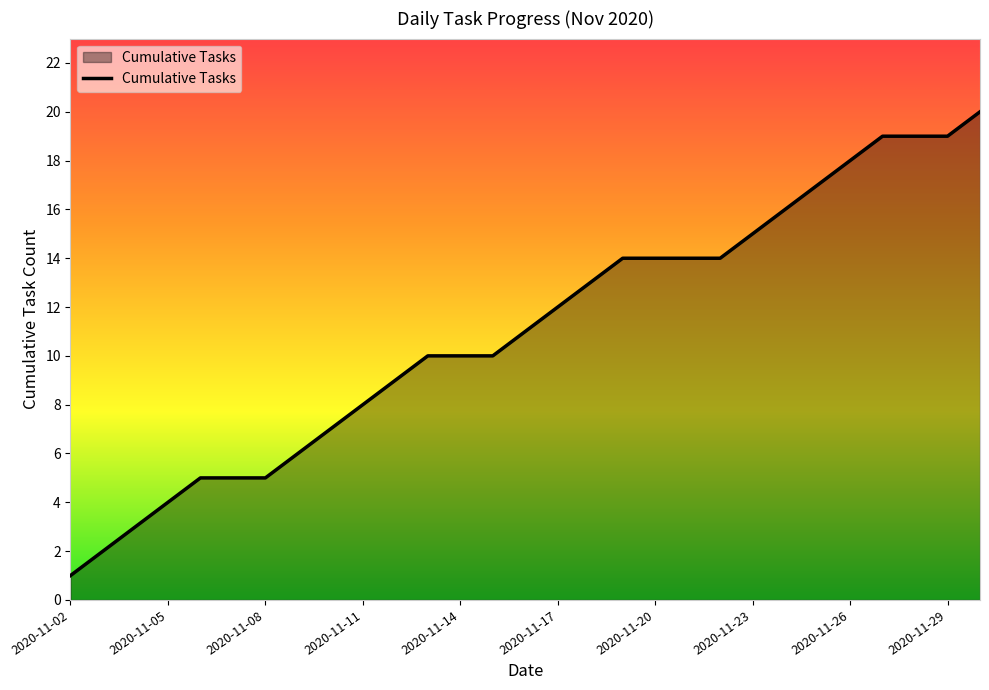

What is the minimum value shown in the chart?

1